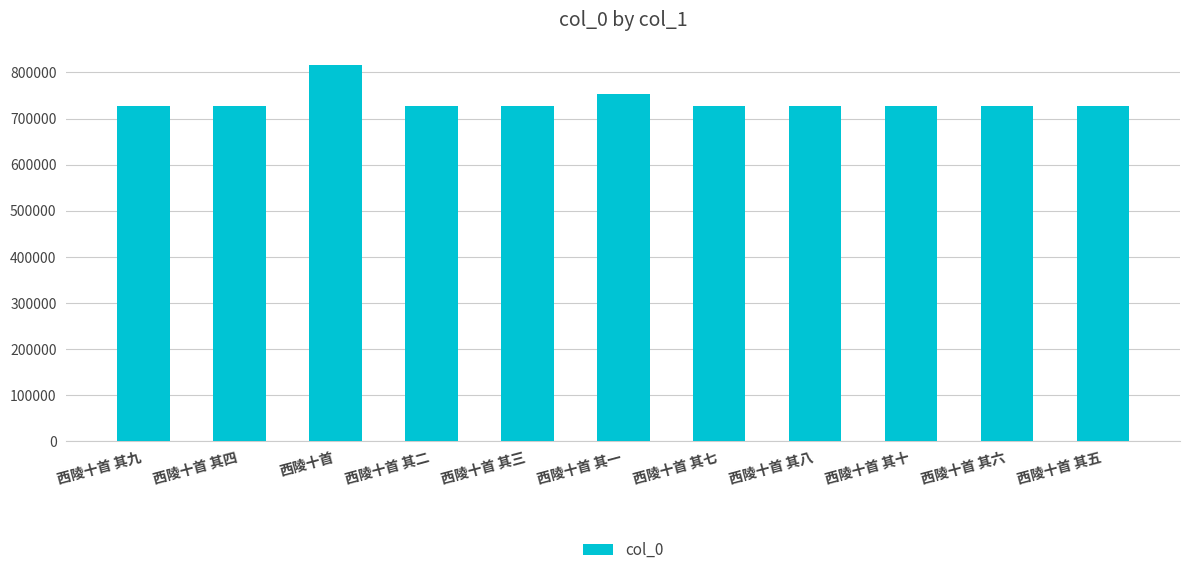

At which label does the data first exceed 727590?

西陵十首 其九